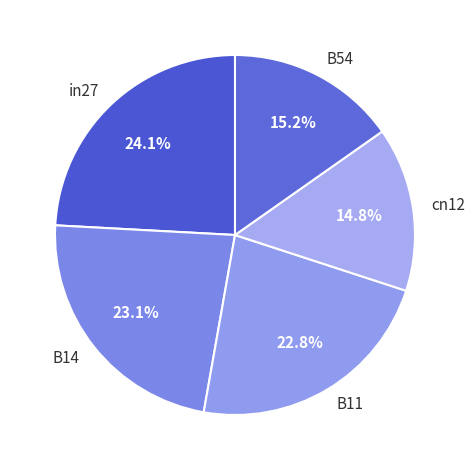

Does B14 account for over 50% of the chart?

No